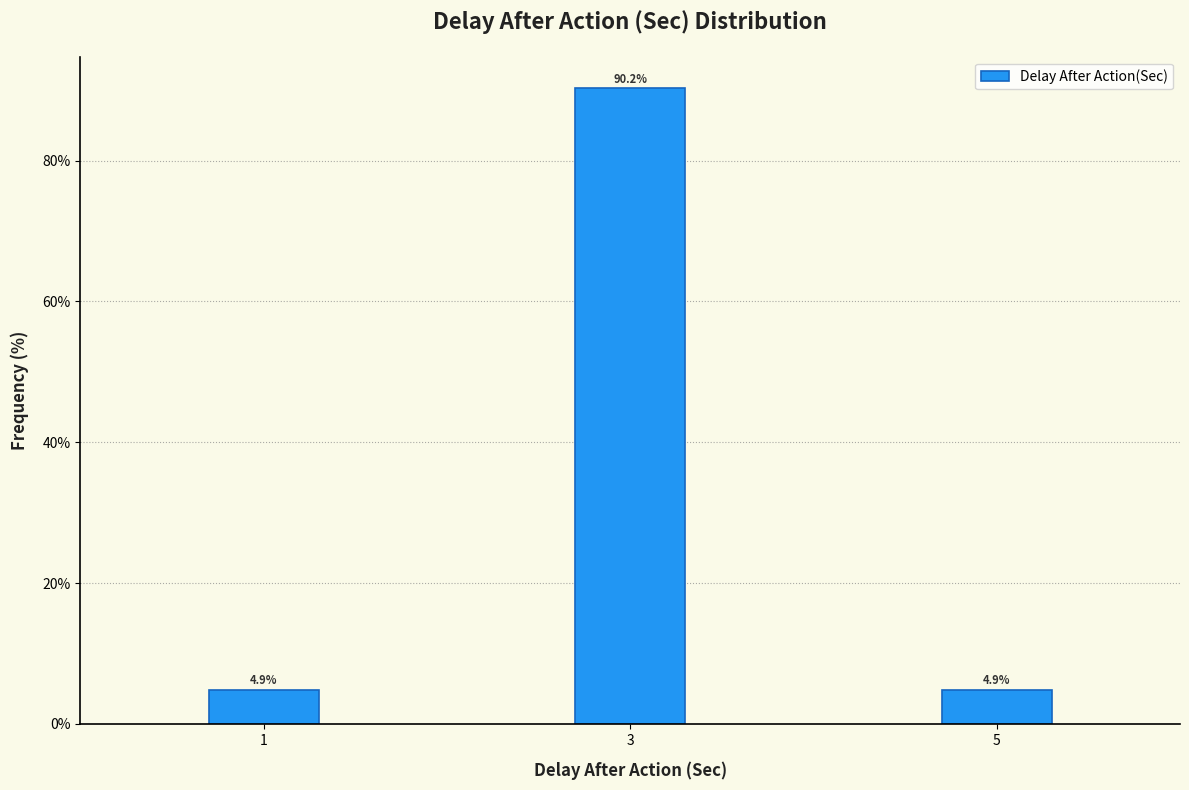

Reading left to right, extract all data points from this chart.

1=4.9	3=90.2	5=4.9